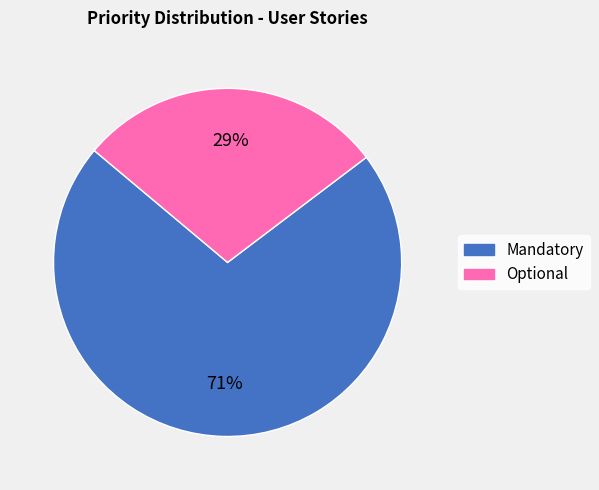

True or false: Mandatory accounts for 71% of the total.

True